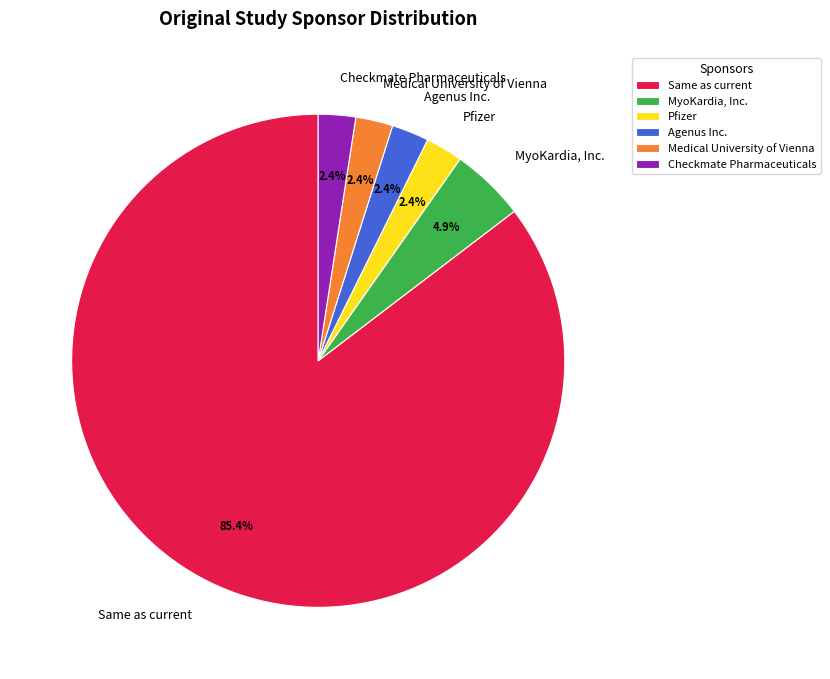

Which category has the biggest portion of the pie?

Same as current